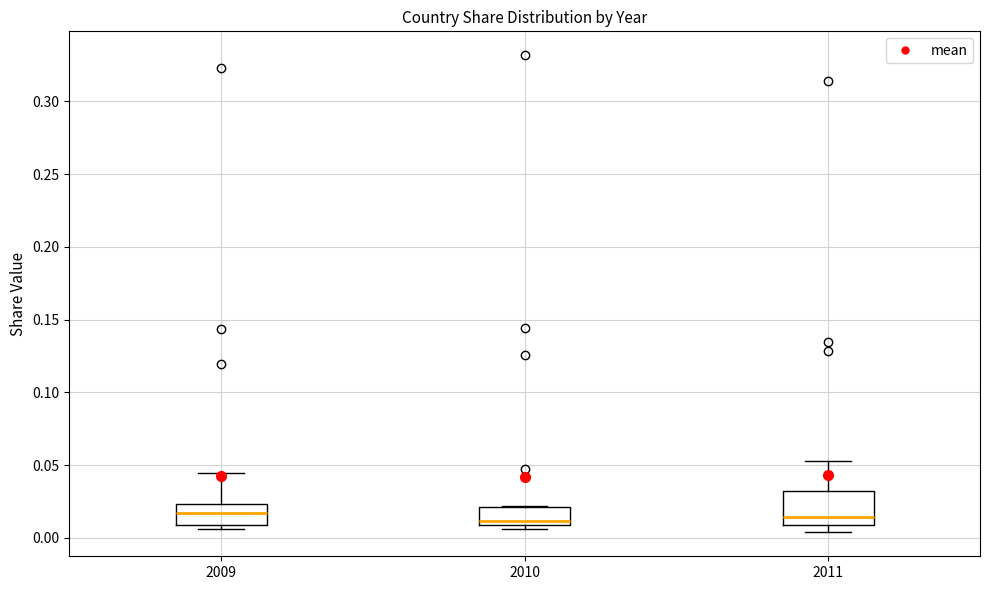

Reading left to right, transcribe this box plot: for each box, give where its median line is, the range the box spans, and where its two whiskers end, as read against the y-axis. The values are not printed on the chart, so give them approximately, as read against the axis.

2009: median 0.015, box 0.010 to 0.025, whiskers 0.005 to 0.045
2010: median 0.010 (just above the box's lower edge), box 0.010 to 0.020, whiskers 0.005 to 0.020
2011: median 0.015, box 0.010 to 0.030, whiskers 0.005 to 0.055